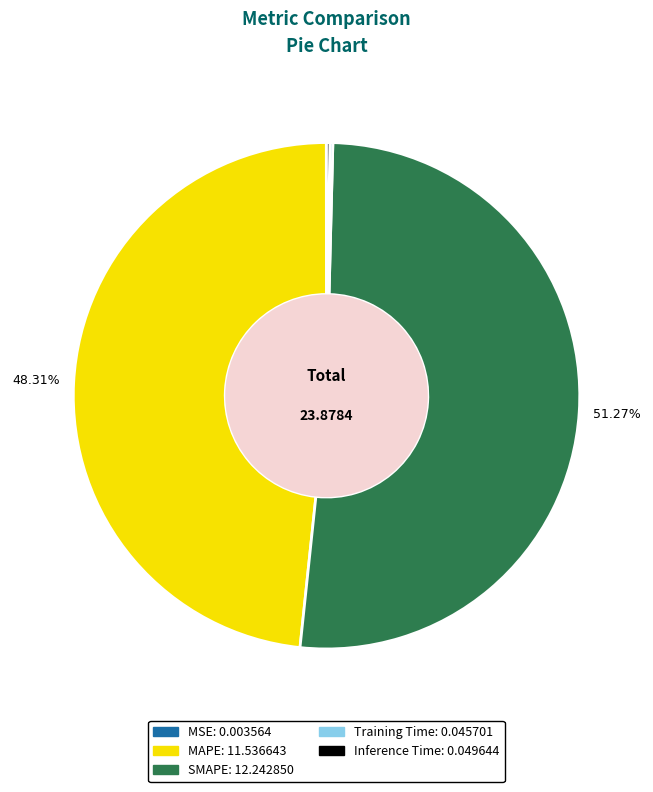

What percentage is NOT represented by SMAPE?

48.7%